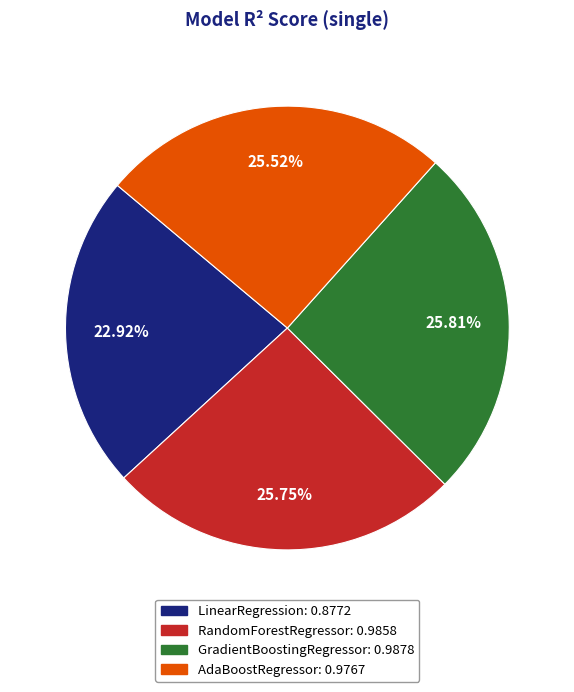

What portion of the pie excludes AdaBoostRegressor?

74.5%